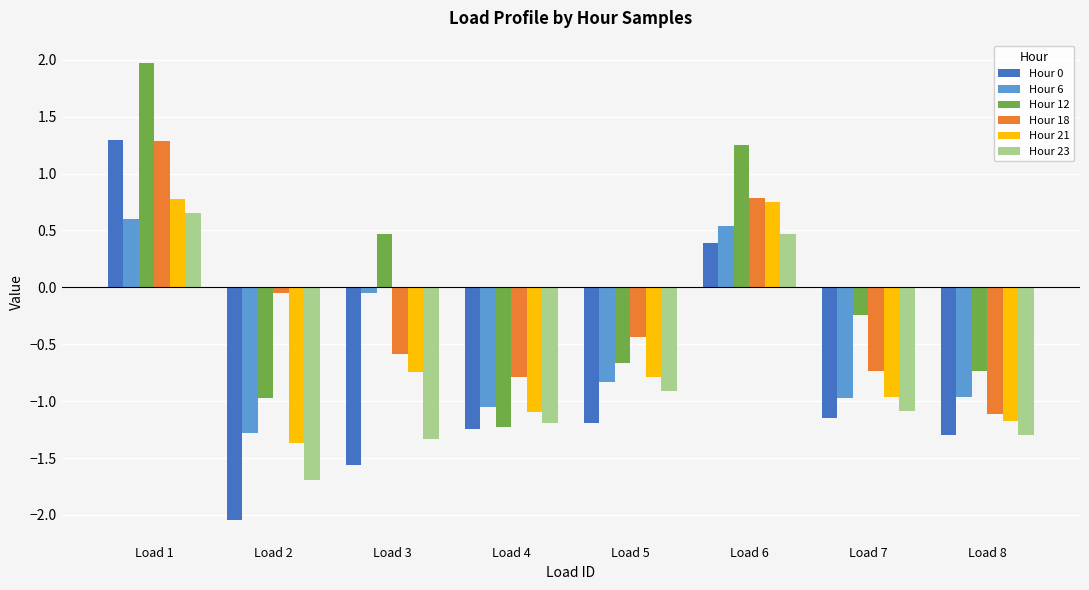

What is the sum of the Hour 12 values at Load 4 and Load 5?

-1.9